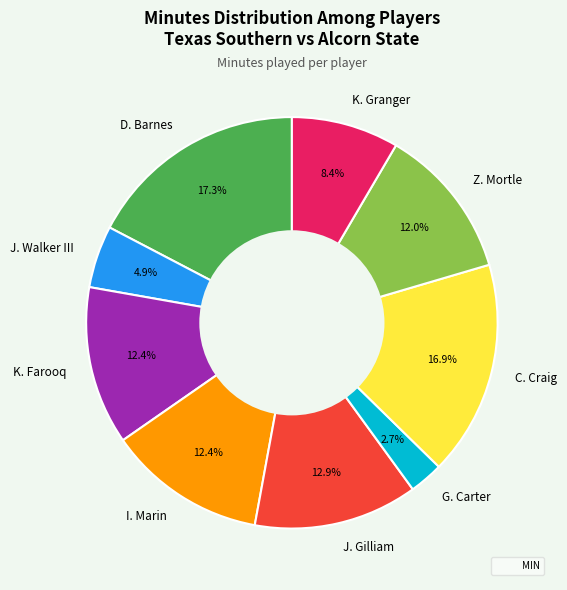

Which slice is the smallest?

G. Carter